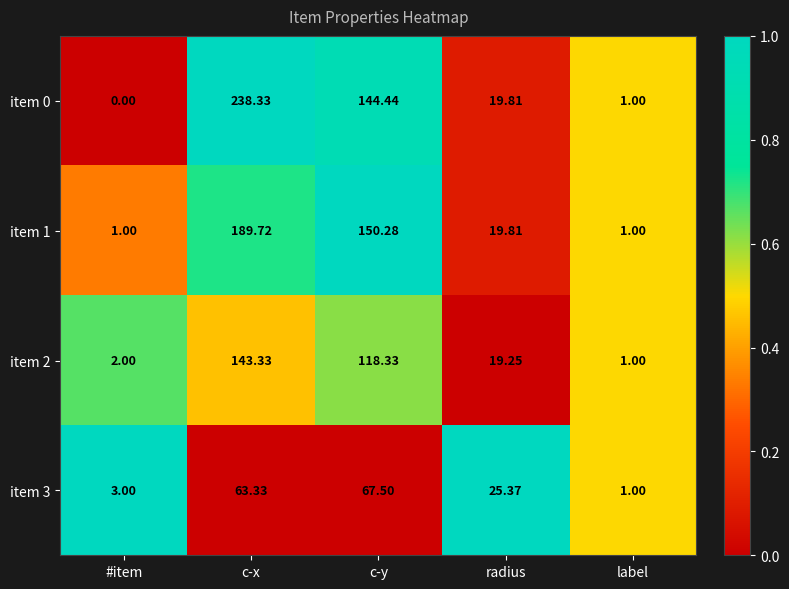

At which label does item 1 first exceed 19?

c-x